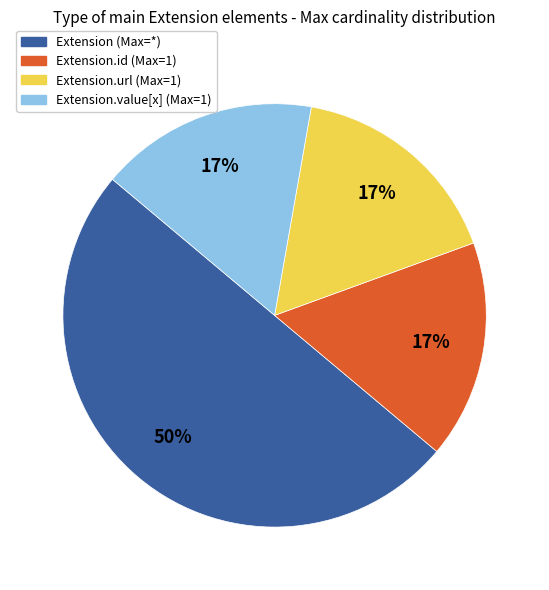

To the nearest percent, what is the average slice percentage?

25%